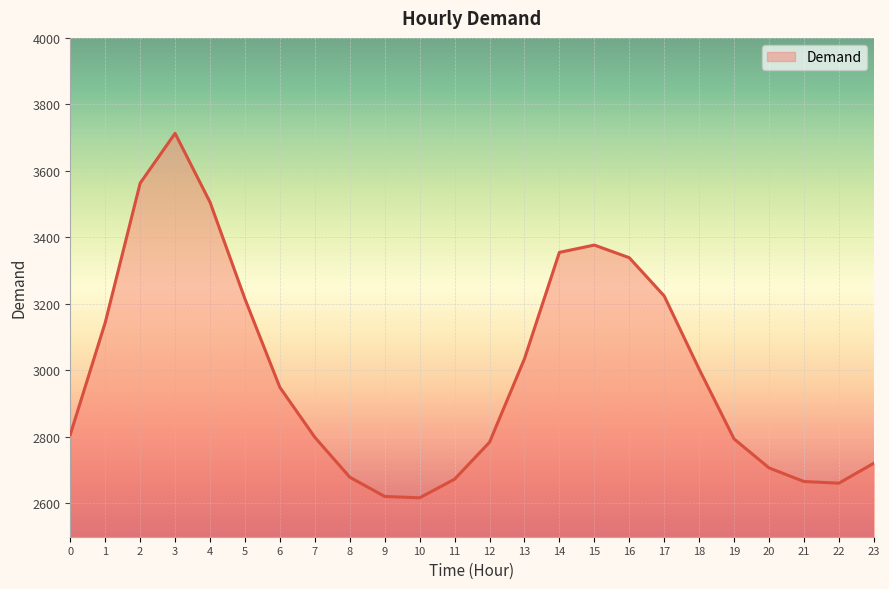

What is the difference between the maximum and minimum values?

1096